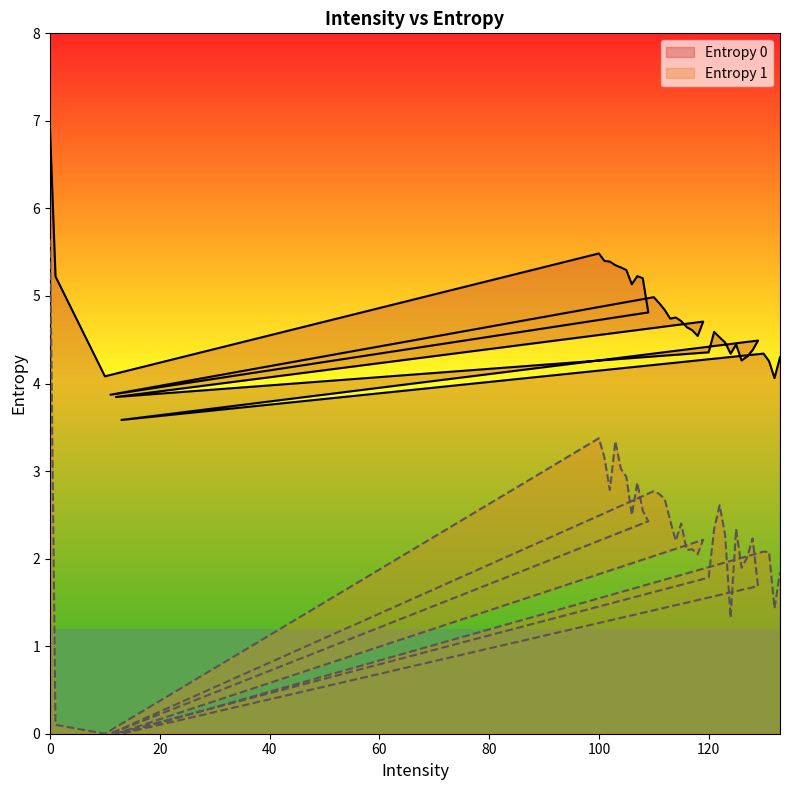

The Entropy 1 series shows 2.7 at 112. True or false?

True